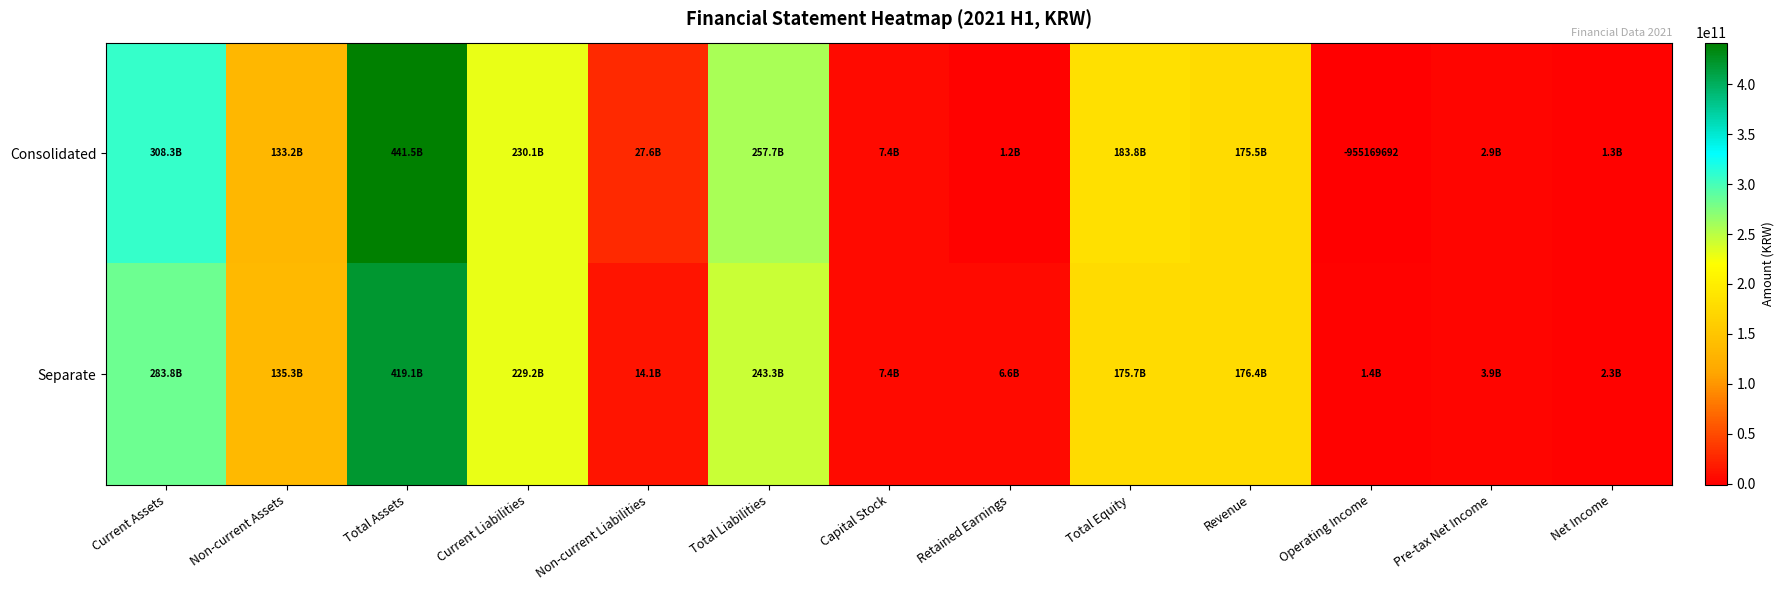

What value does the Separate series have at Non-current Assets?

135309318830